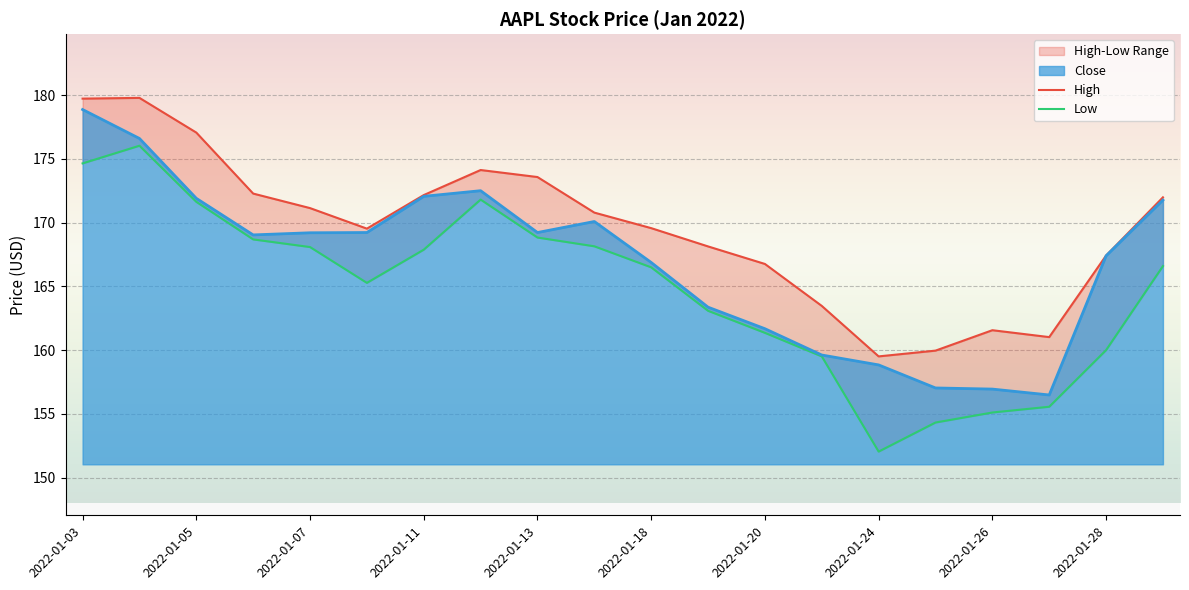

Which category has the highest value in the Close series?

2022-01-03